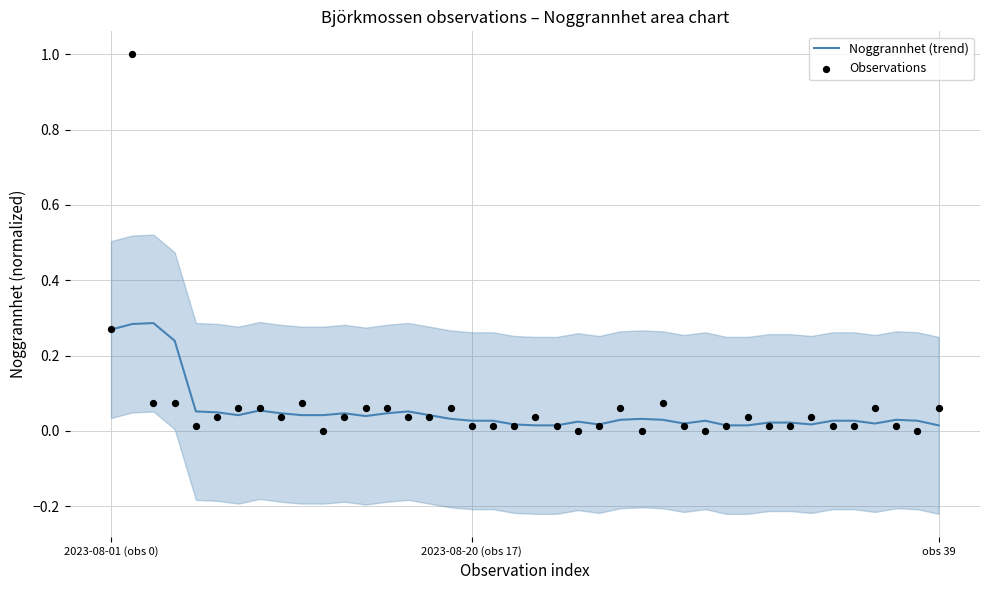

Is the value of Observations at 2023-08-01 (obs 0) greater than the value of Noggrannhet (trend) at 34?

Yes